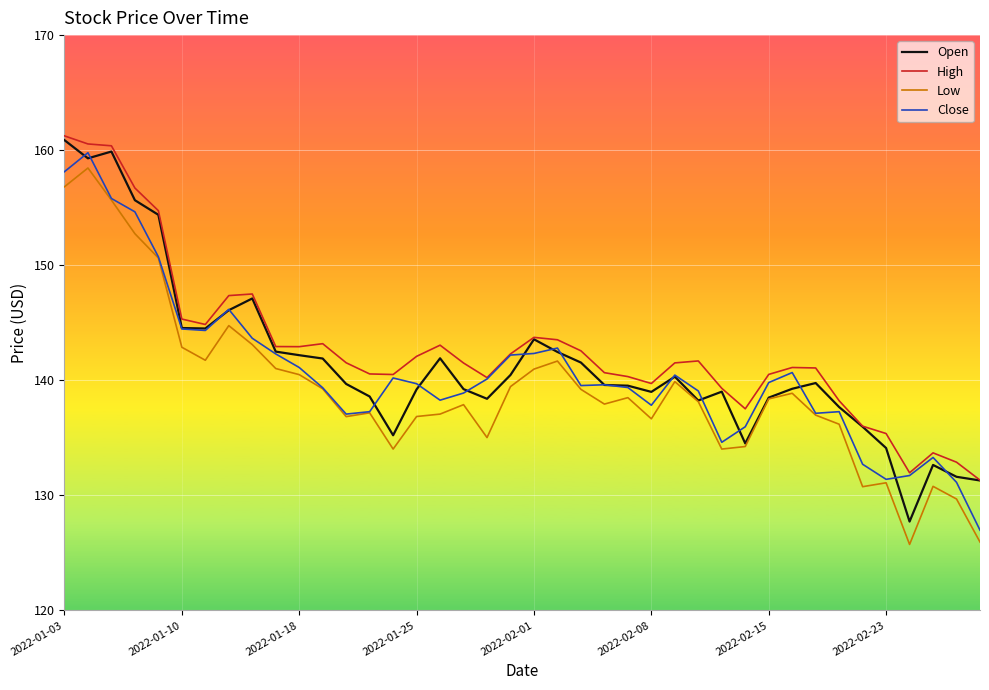

What is the maximum value for High?

161.2